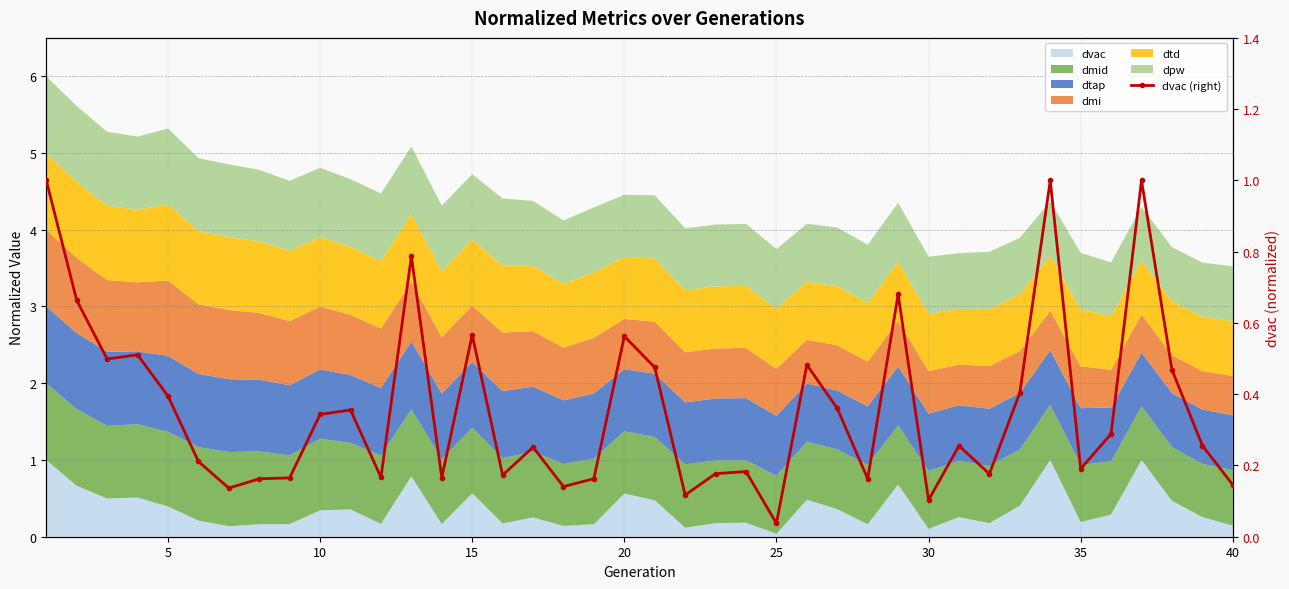

What value does the data have at 20?

0.5